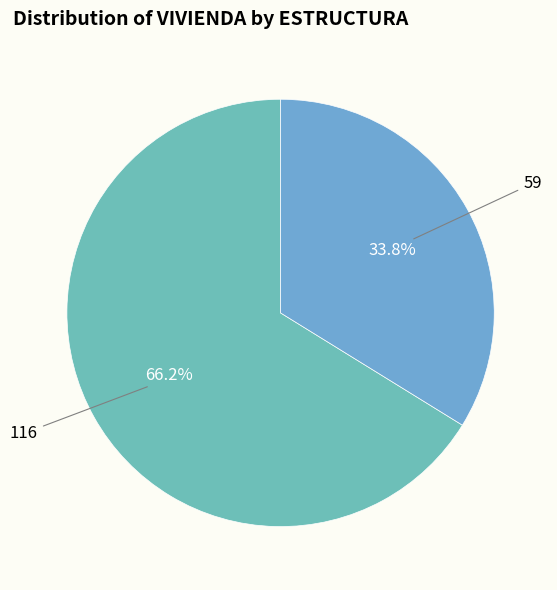

Does any single category account for the majority?

Yes